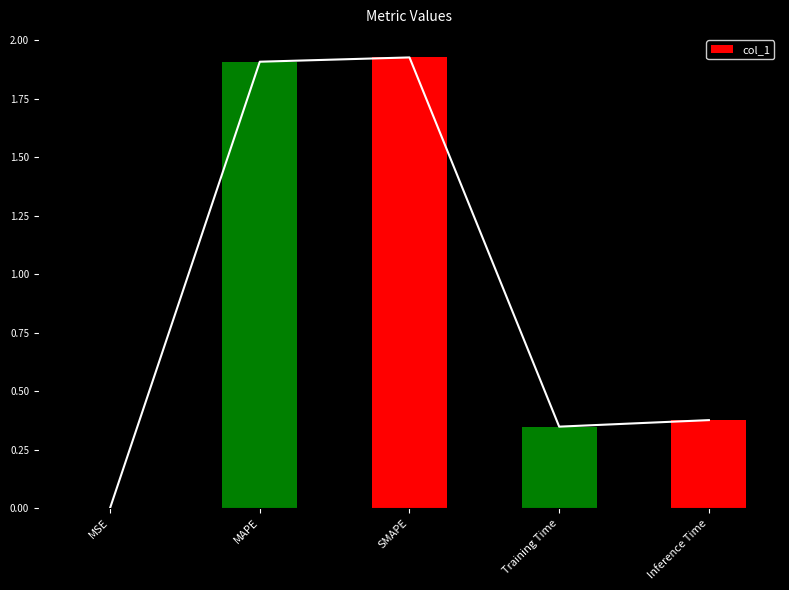

The chart shows a value of 0.4 at Inference Time. True or false?

True